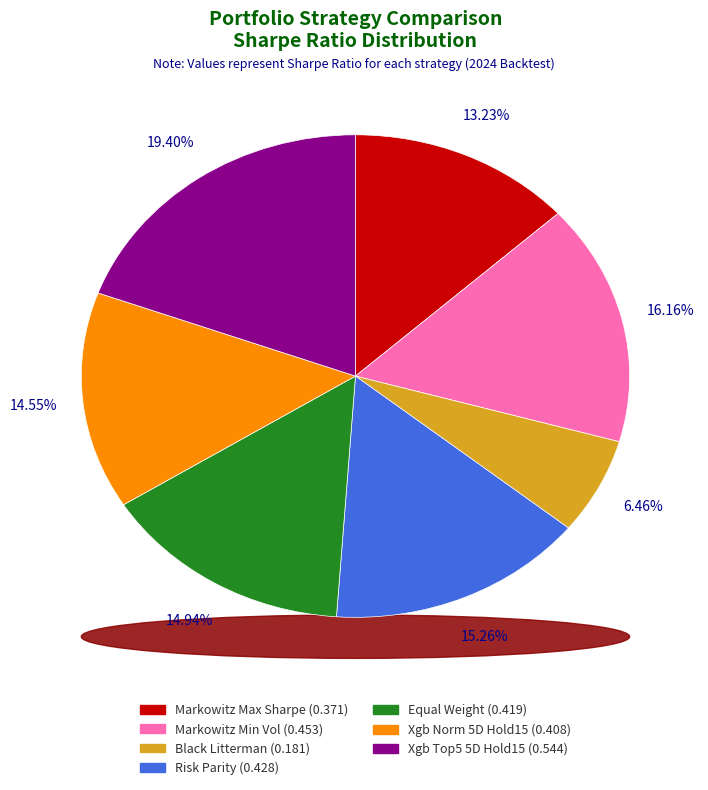

Is the sum of Markowitz Max Sharpe and Markowitz Min Vol greater than half?

No